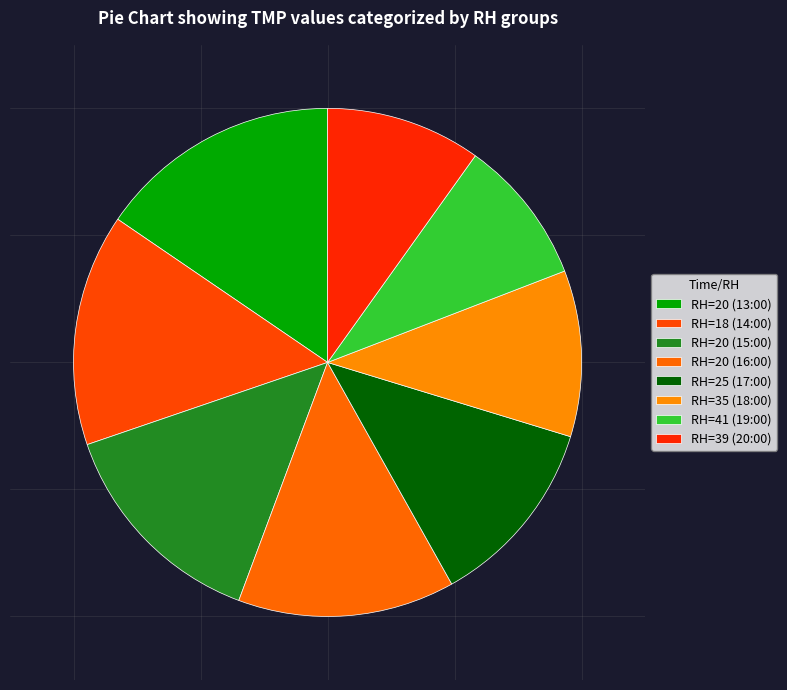

To the nearest percent, what portion does RH=20 (16:00) represent?

14%